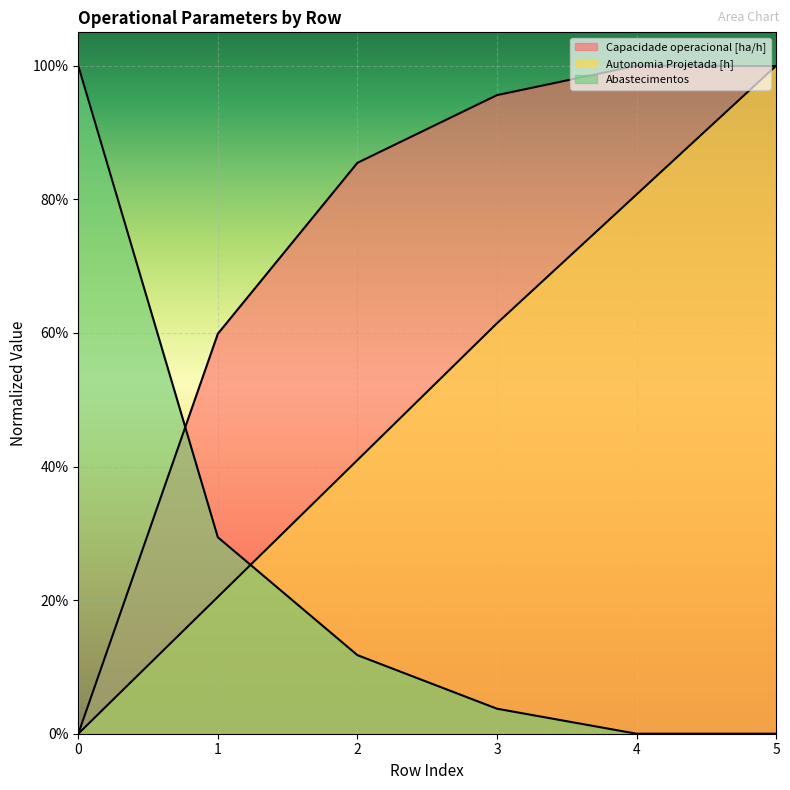

Reading left to right, extract all data points from this chart.

Capacidade operacional [ha/h]: 0=0.0	1=0.6	2=0.9	3=1.0	4=1.0	5=1.0
Autonomia Projetada [h]: 0=0.0	1=0.2	2=0.4	3=0.6	4=0.8	5=1.0
Abastecimentos: 0=1.0	1=0.3	2=0.1	3=0.0	4=0.0	5=0.0